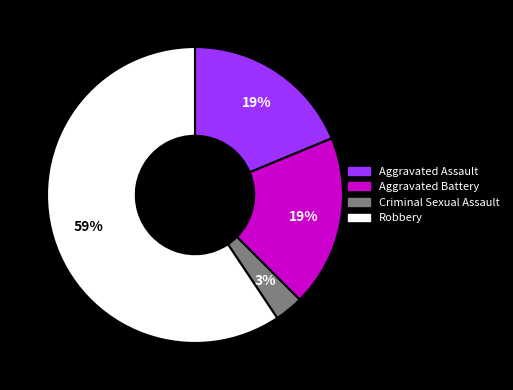

To the nearest percent, what is the difference between the largest and smallest slice percentages?

56%